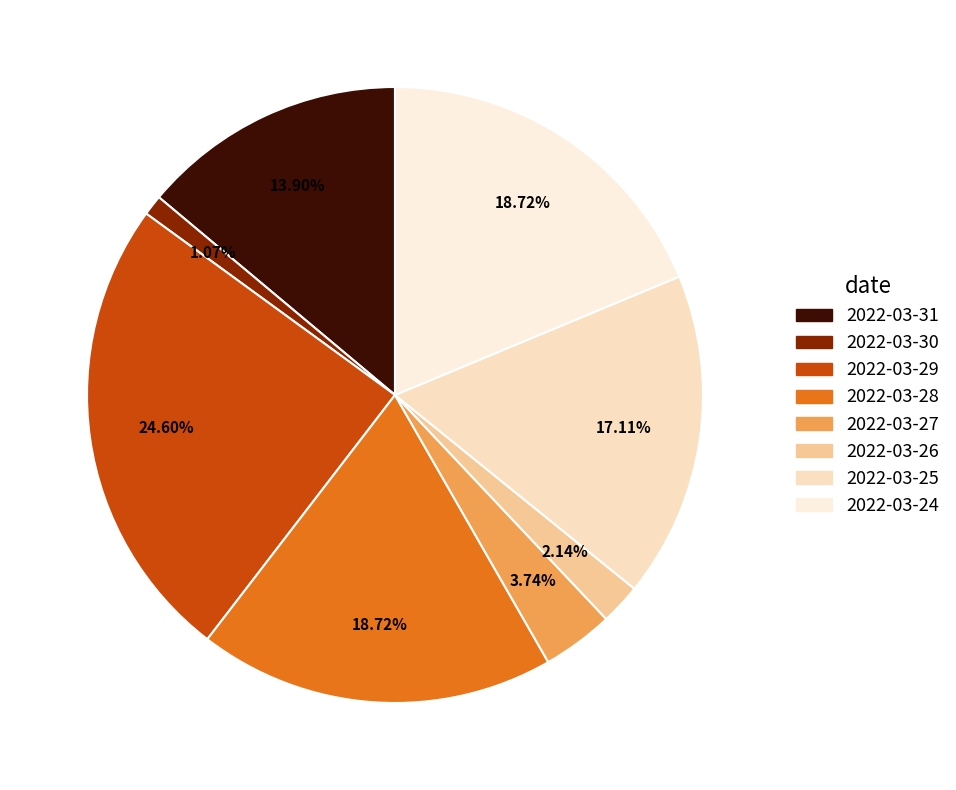

Does any single category account for the majority?

No